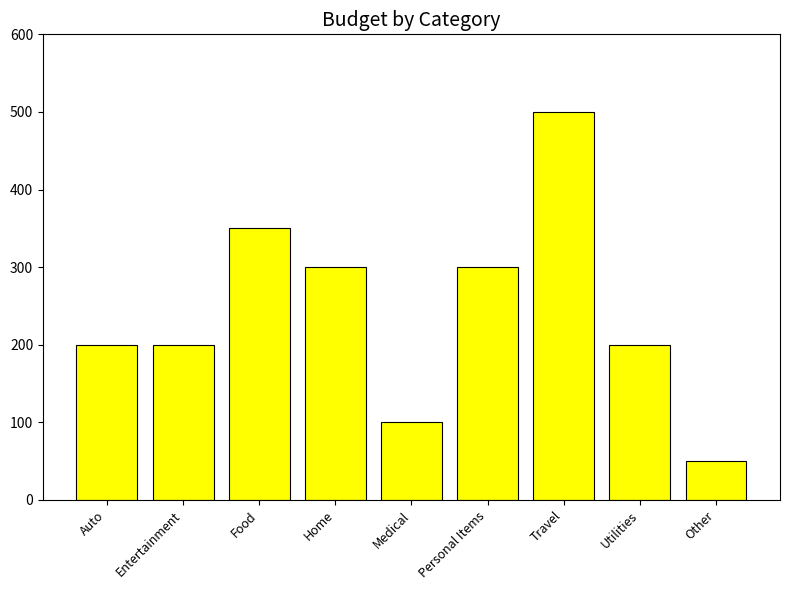

The value at Utilities is 200. True or false?

True